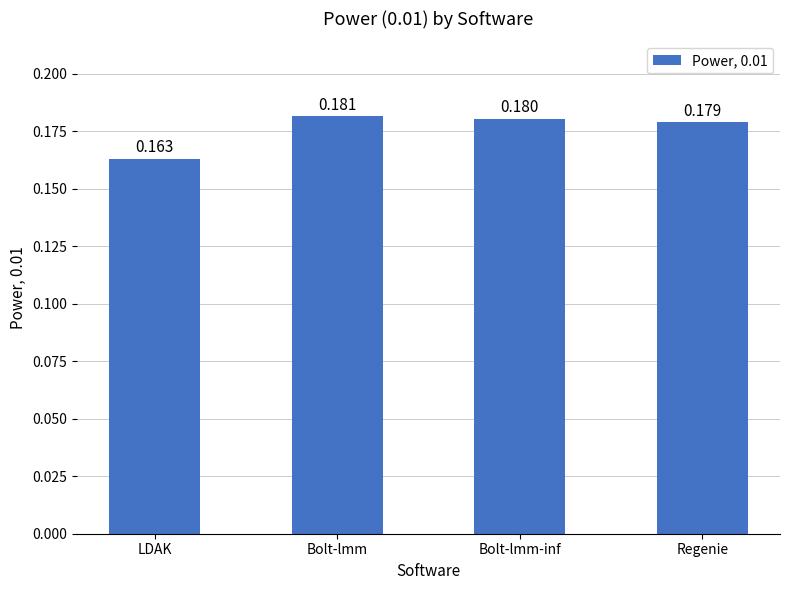

Between Bolt-lmm and Regenie, which is larger?

Bolt-lmm